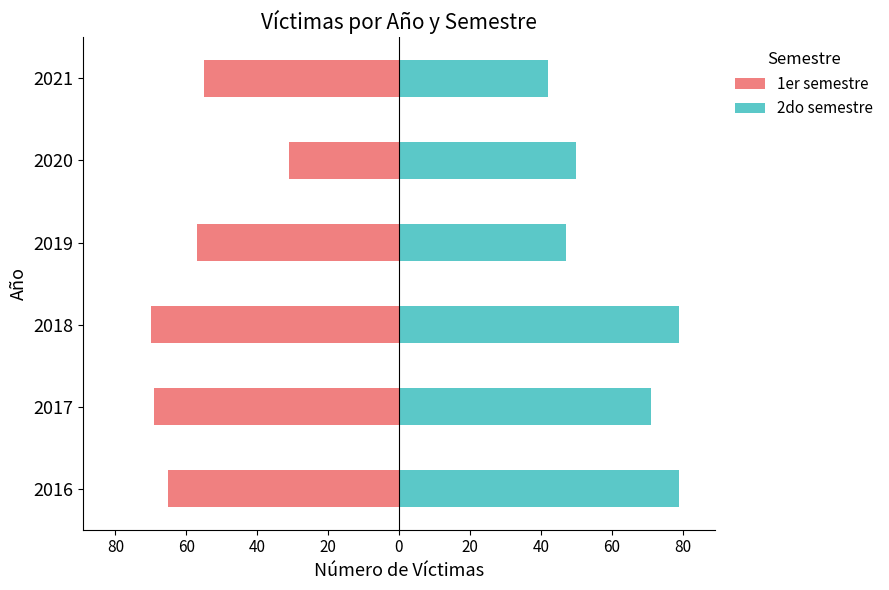

How many groups of bars are there?

6